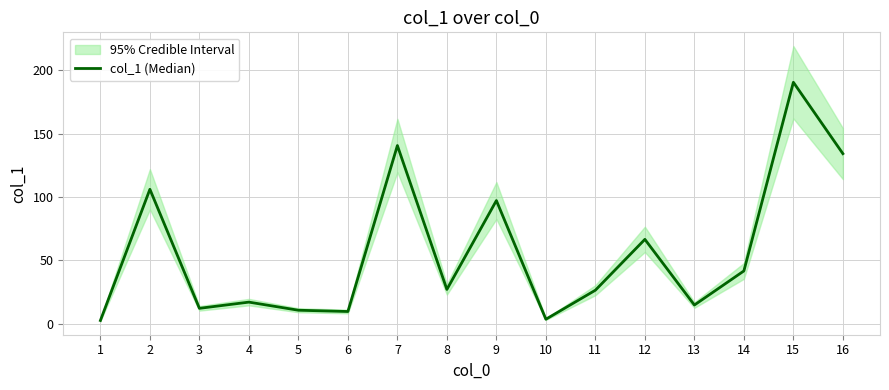

True or false: there are more than 2 points higher than both neighbors.

True